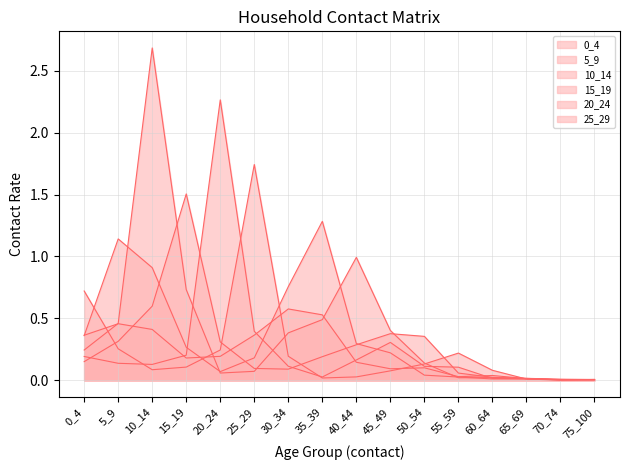

What are all the series names shown in the legend?

0_4, 5_9, 10_14, 15_19, 20_24, 25_29